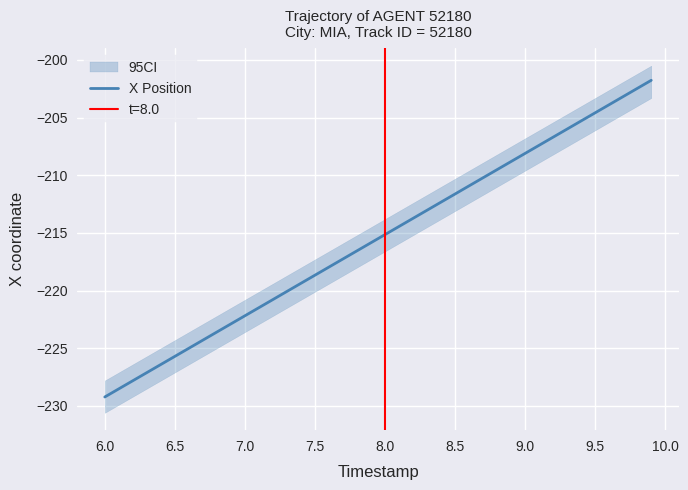

What is the value of the 29th point from the left?

-209.5